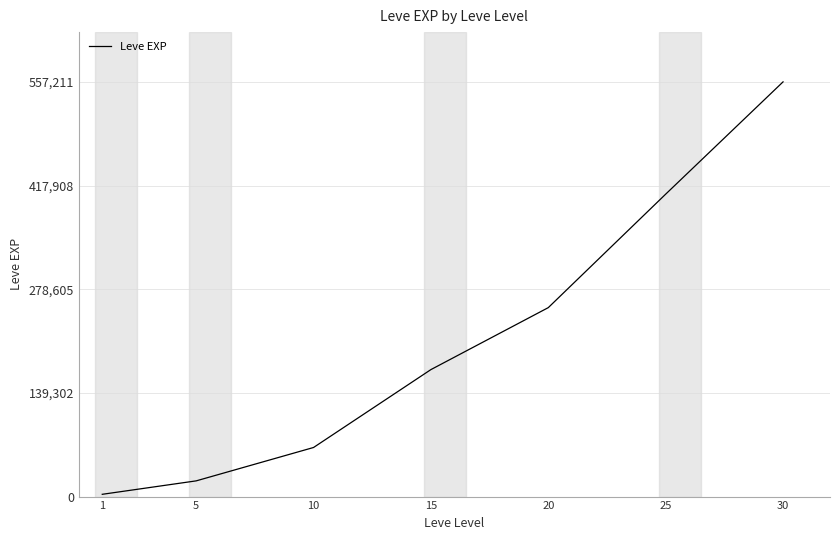

What is the change in value from 5 to 20?

+232780